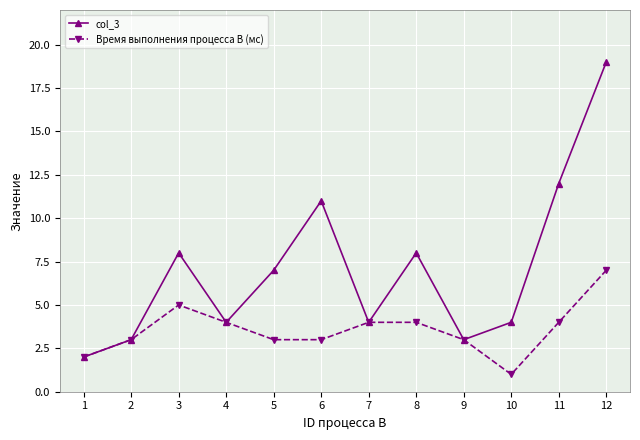

Between 7 and 8, which series saw the biggest shift?

col_3